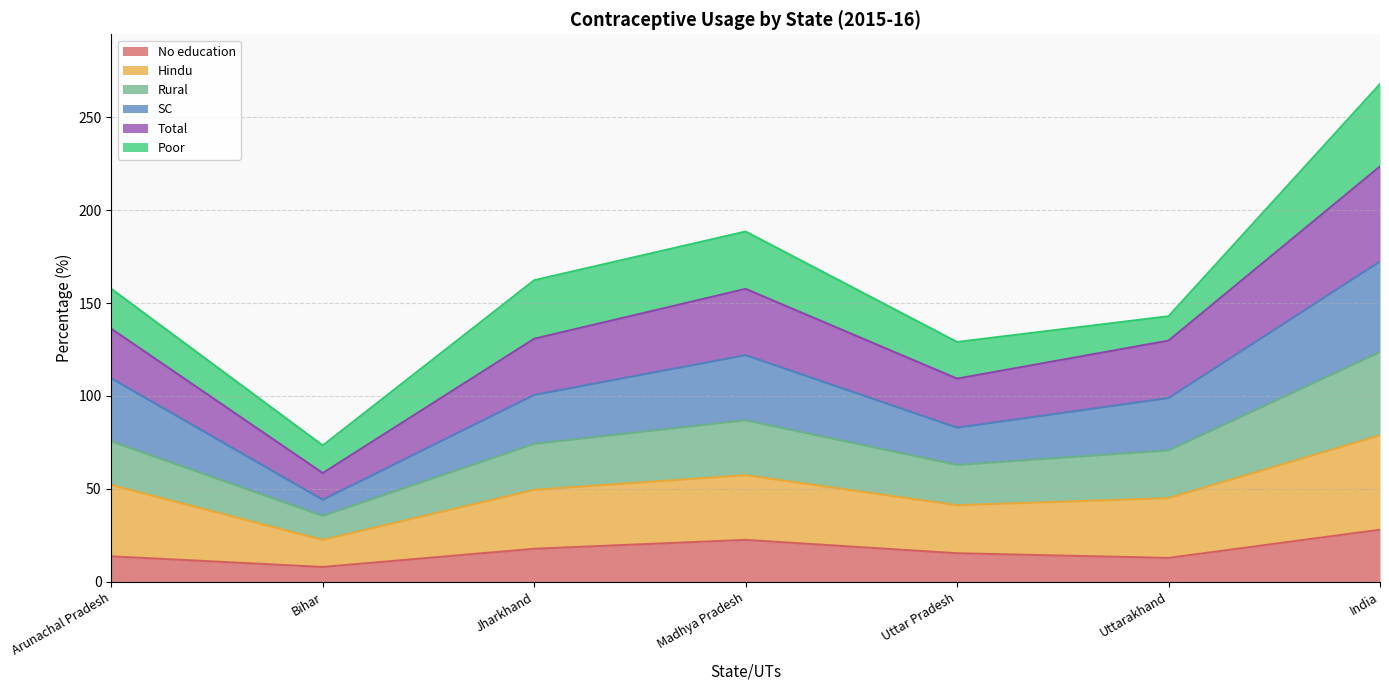

What is the minimum value for No education?

7.9